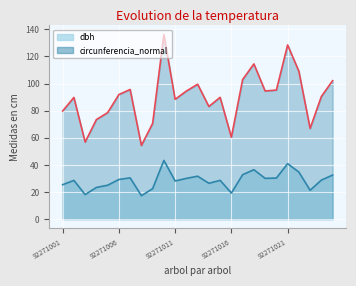

Which series has the largest range (max minus min)?

circunferencia_normal